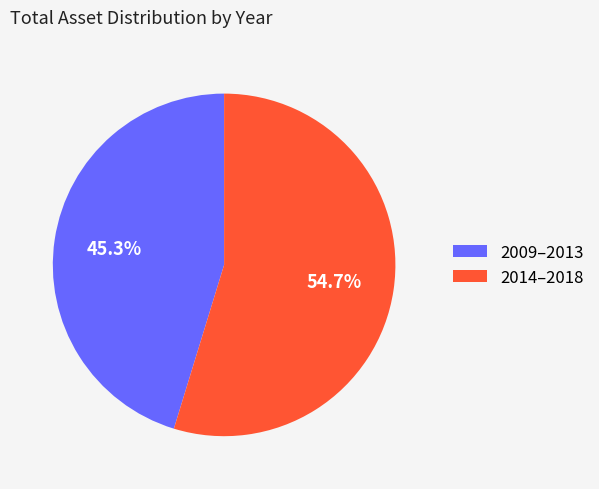

What is the largest slice in the pie chart?

2014–2018